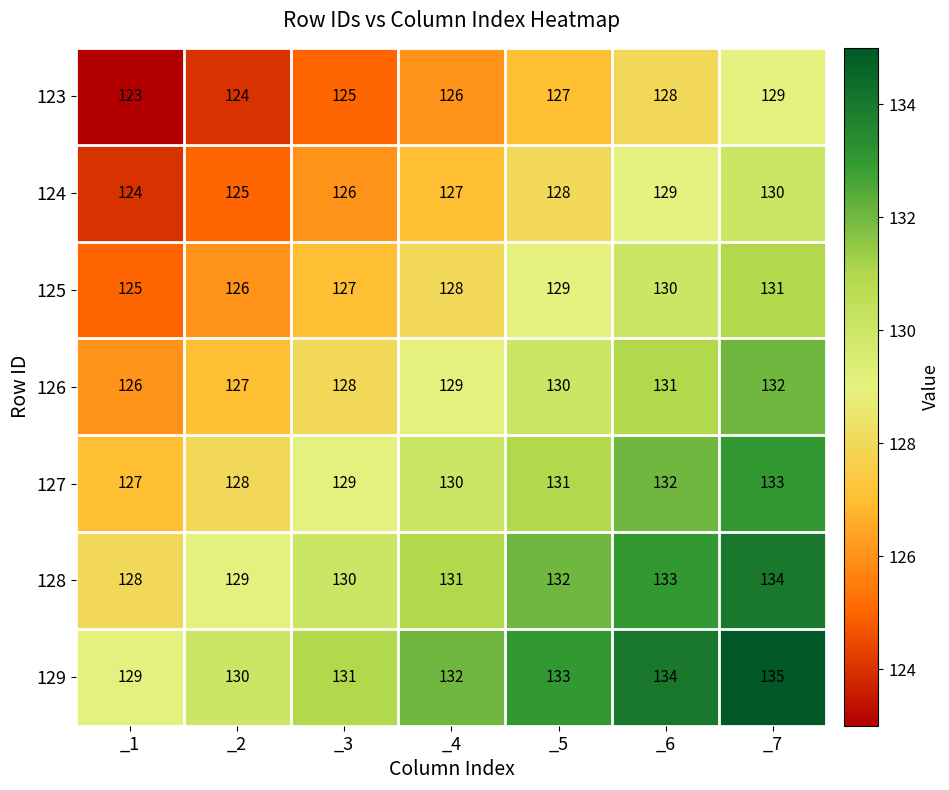

True or false: 129 has a value of 35 at _4.

False